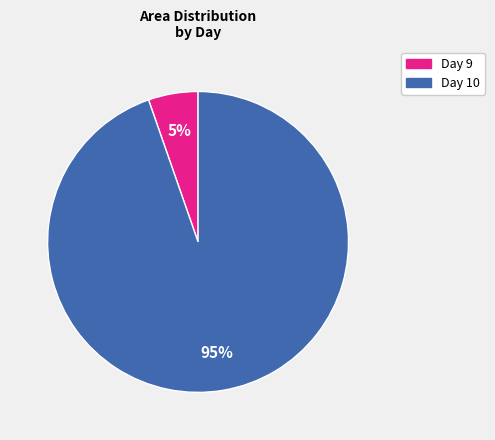

Does any single category account for the majority?

Yes